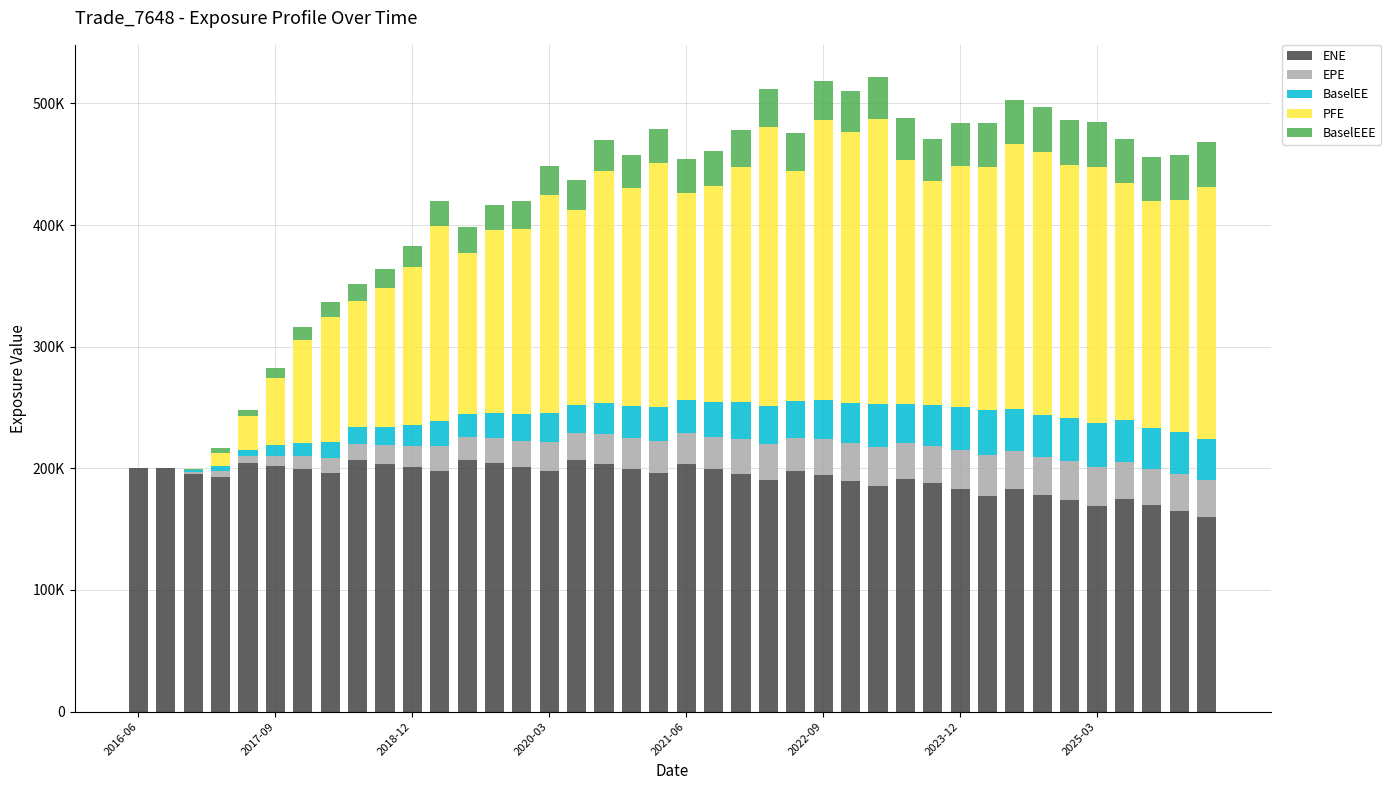

What are all the series names shown in the legend?

ENE, EPE, BaselEE, PFE, BaselEEE